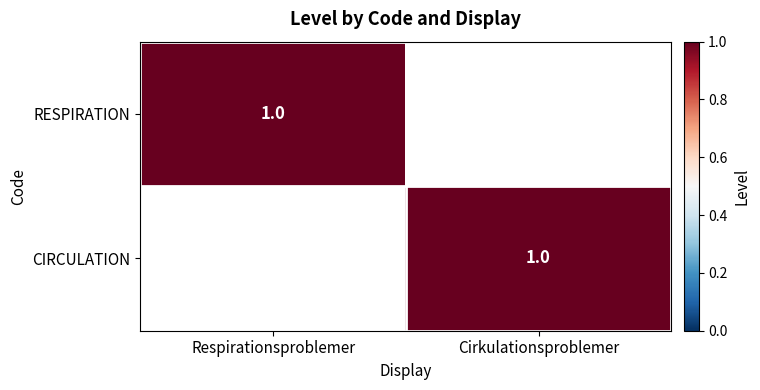

How many values in RESPIRATION are above zero?

1